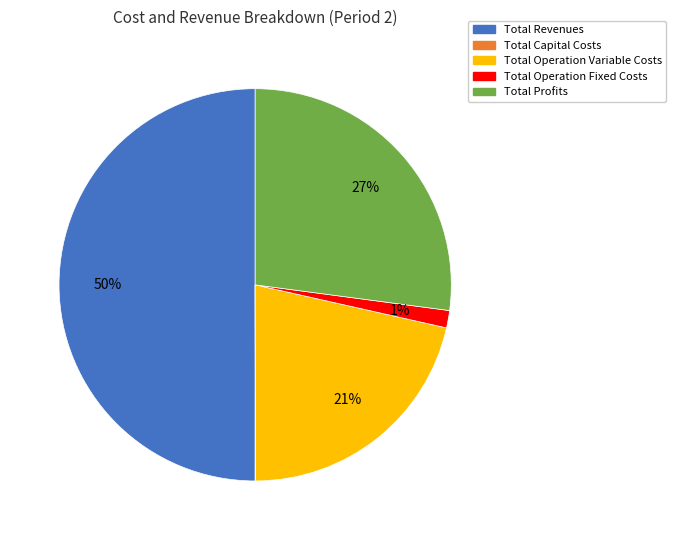

Does Total Operation Fixed Costs represent more than half of the total?

No